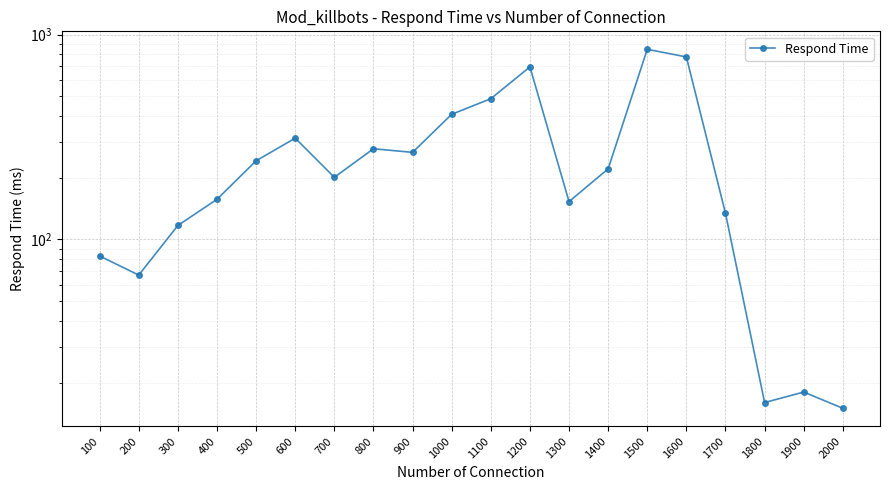

Reading right to left, transcribe all the data shown in this chart.

15	18	16	134	777	847	221	153	695	486	408	266	277	201	312	242	157	117	67	83